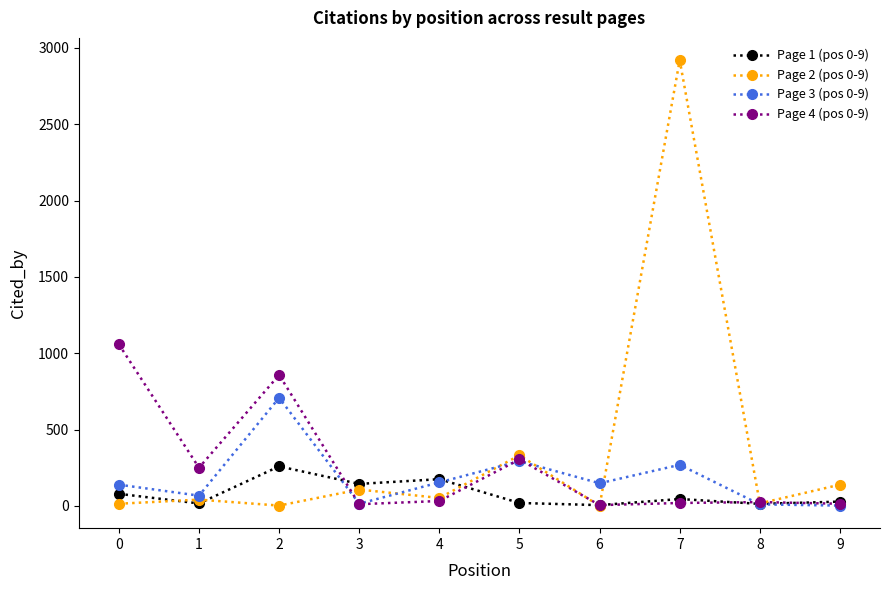

The value of Page 1 (pos 0-9) at 4 is 175. True or false?

True